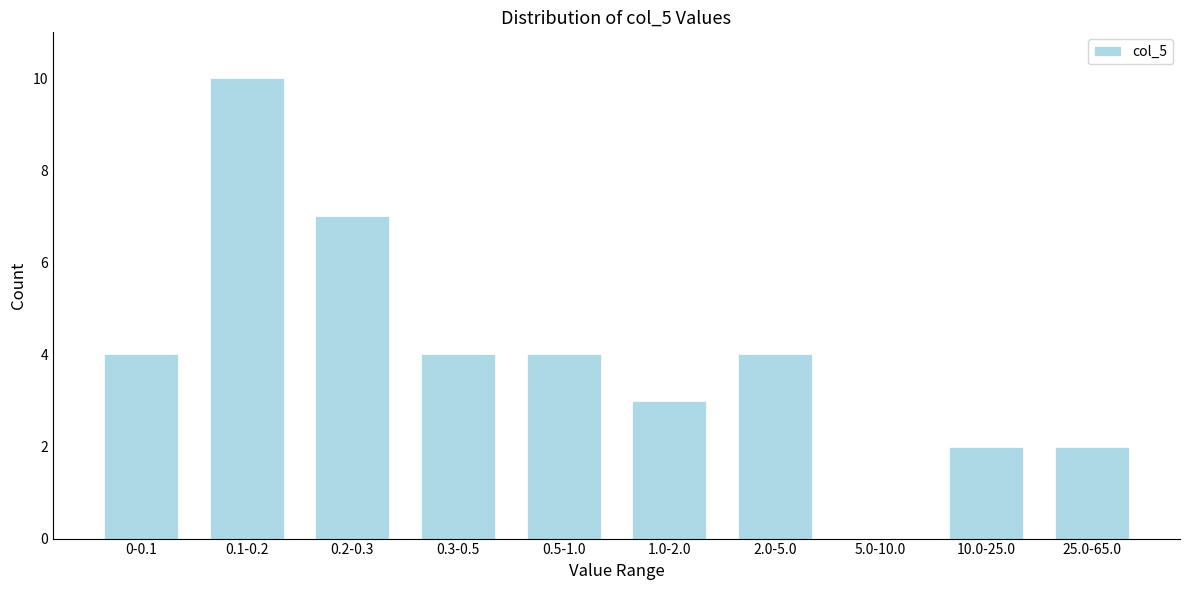

Reading right to left, list all the values displayed in this chart.

25.0-65.0=2	10.0-25.0=2	5.0-10.0=0	2.0-5.0=4	1.0-2.0=3	0.5-1.0=4	0.3-0.5=4	0.2-0.3=7	0.1-0.2=10	0-0.1=4